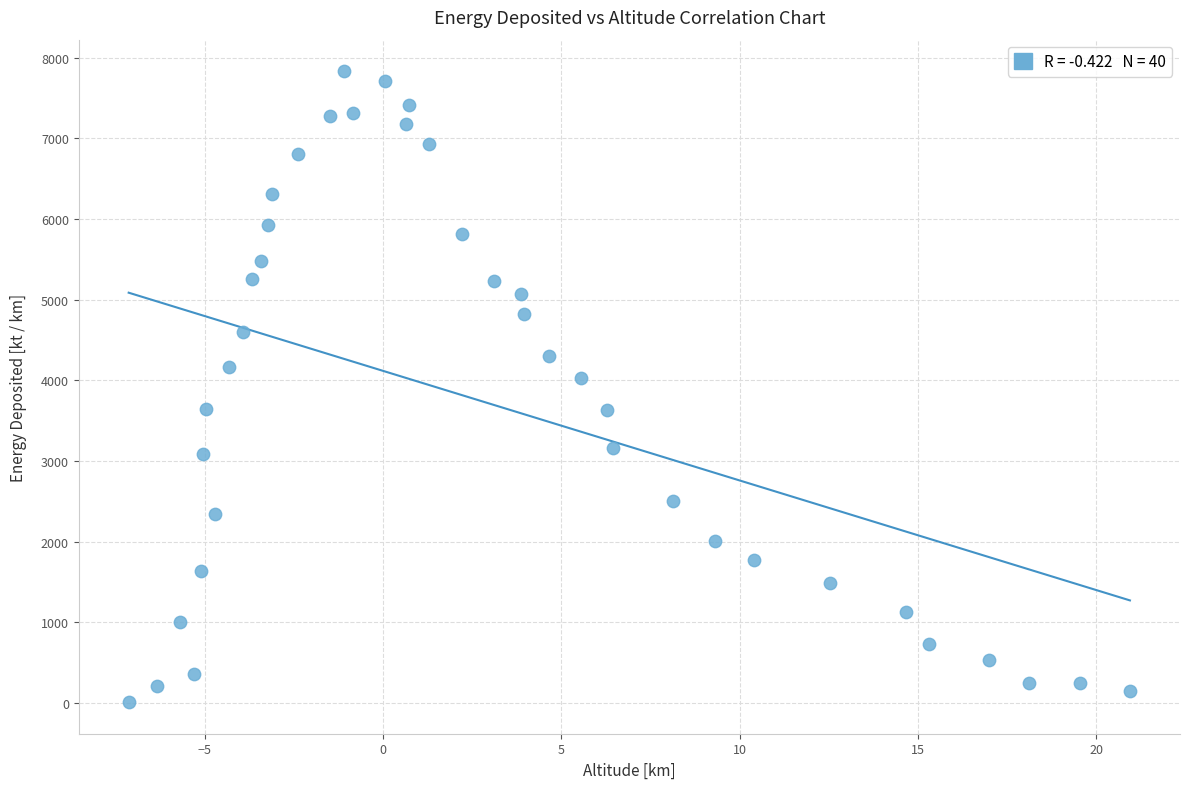

What is the range of Y values (max minus min)?

7818.3